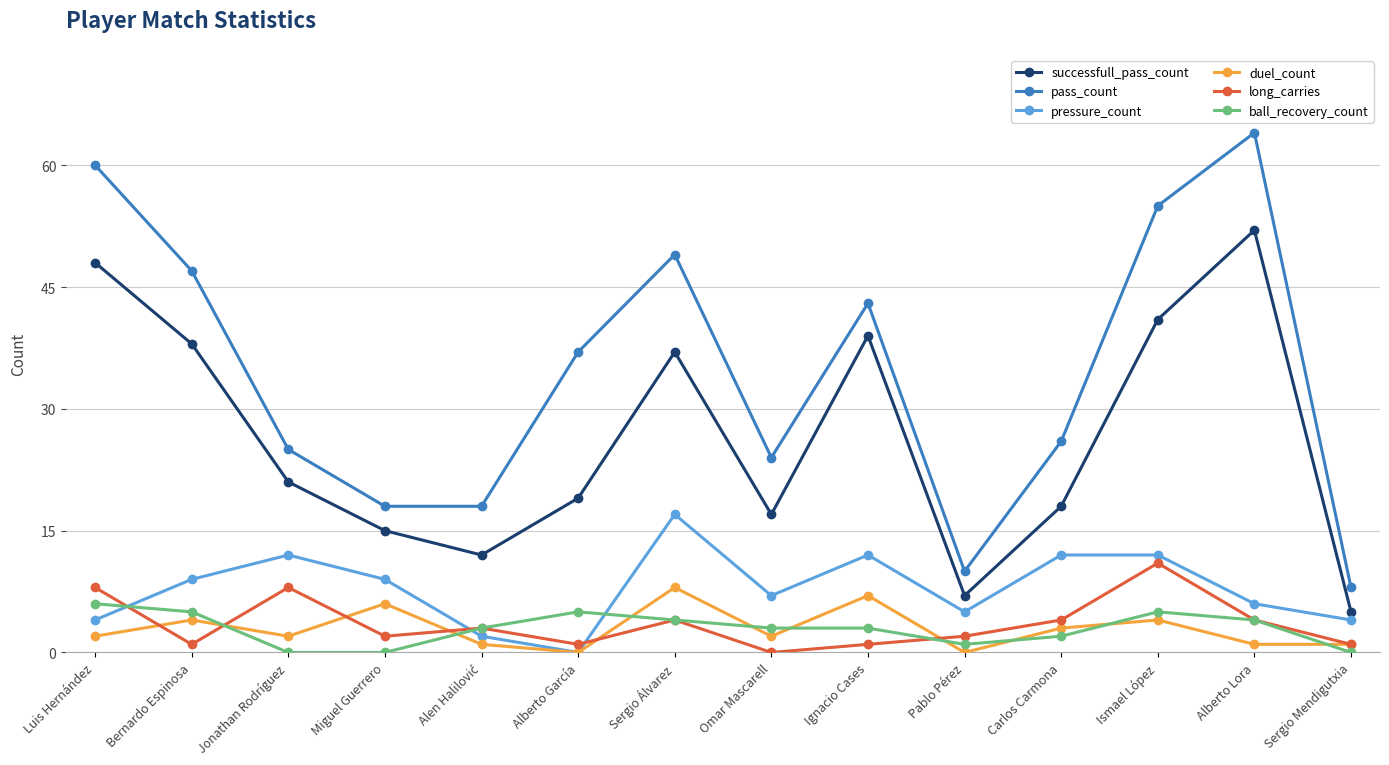

Which series has the largest range (max minus min)?

pass_count